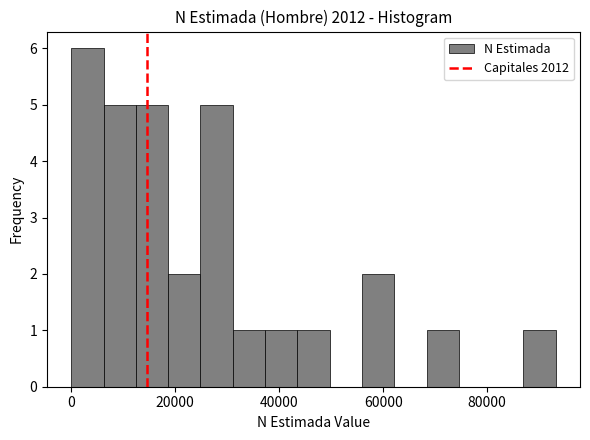

Read against the x-axis, roughly where is the centre of the tallest bar?

4000